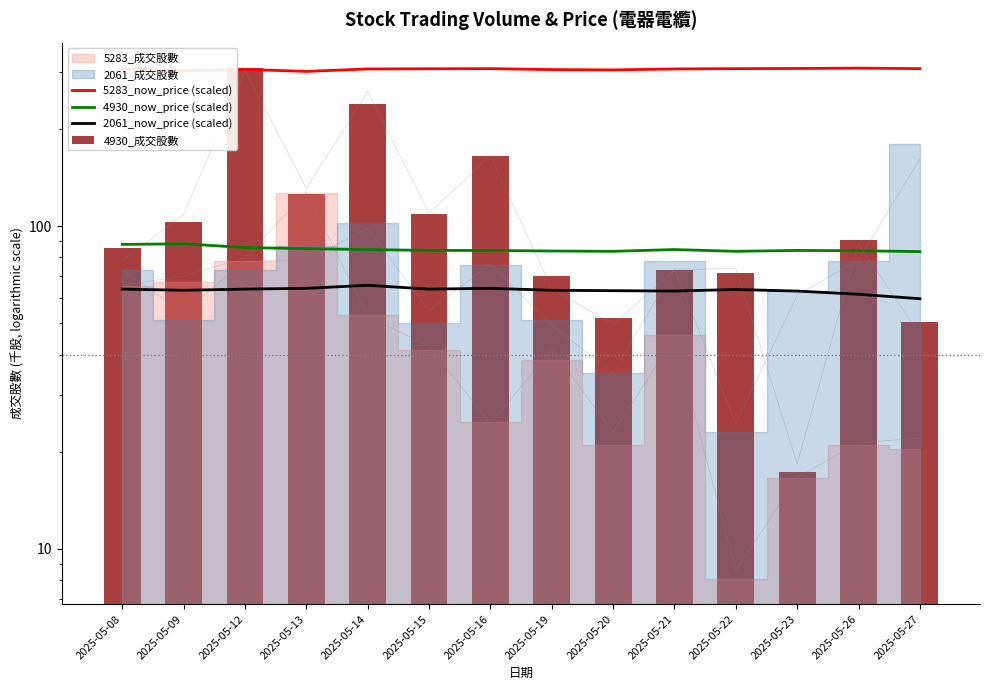

At which category is the sum across all series the highest?

2025-05-12